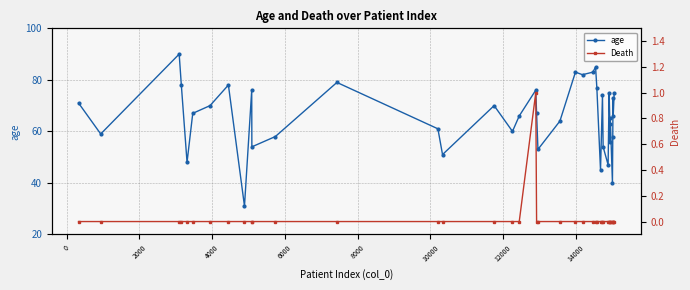

What is the maximum value for age?

90